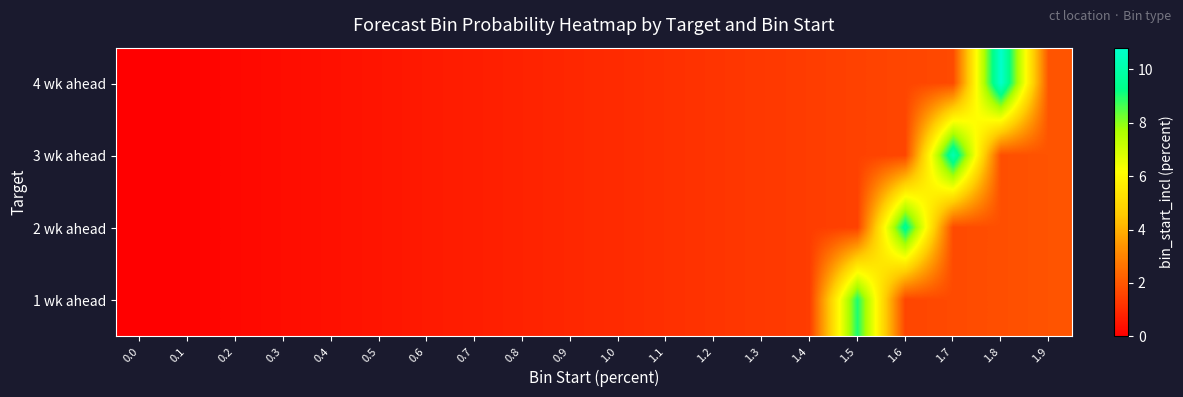

Count the number of data series in this chart.

4